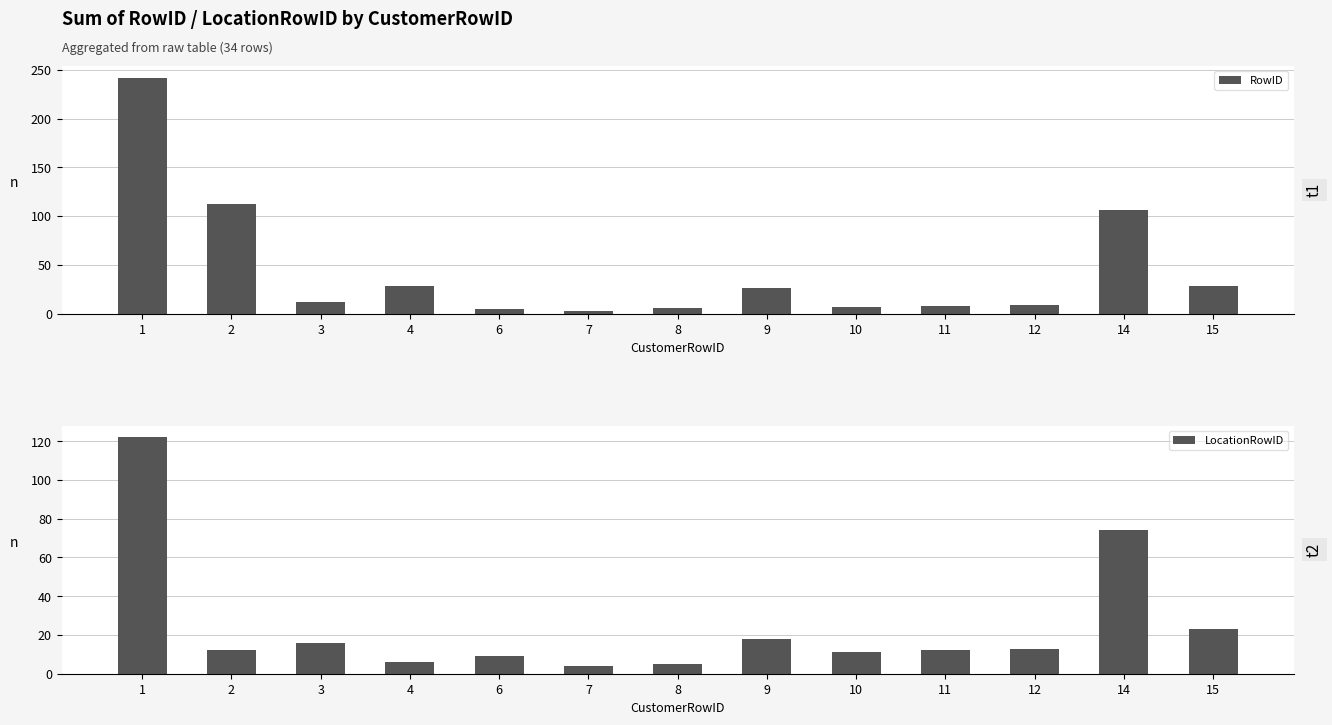

Reading left to right, transcribe all the data shown in this chart.

RowID: 1=242	2=113	3=12	4=29	6=5	7=3	8=6	9=26	10=7	11=8	12=9	14=106	15=29
LocationRowID: 1=122	2=12	3=16	4=6	6=9	7=4	8=5	9=18	10=11	11=12	12=13	14=74	15=23